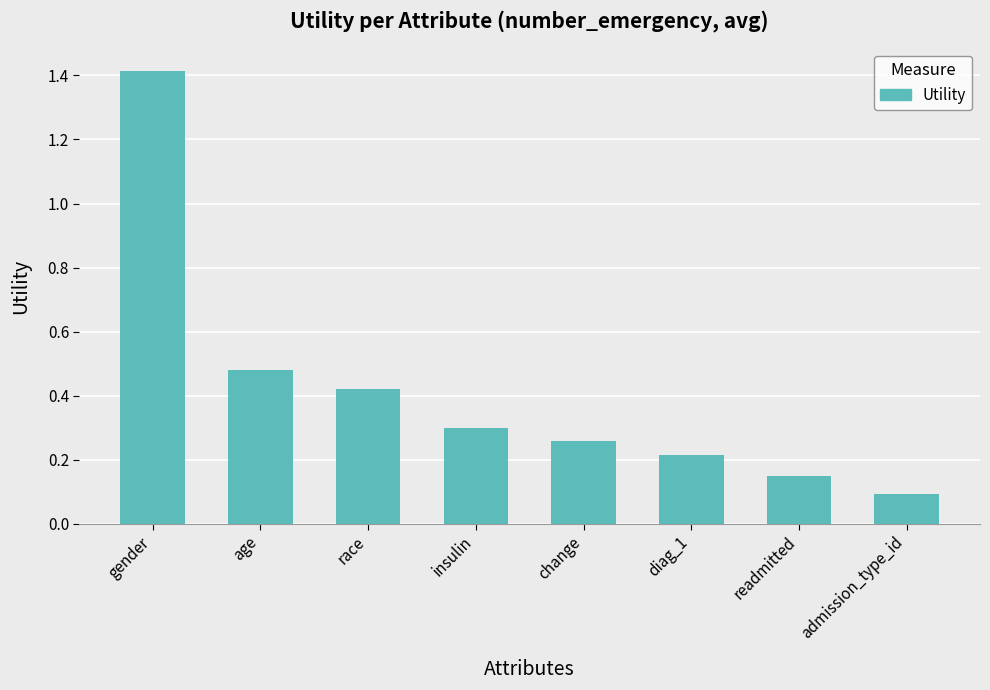

What is the change in value from gender to diag_1?

-1.2